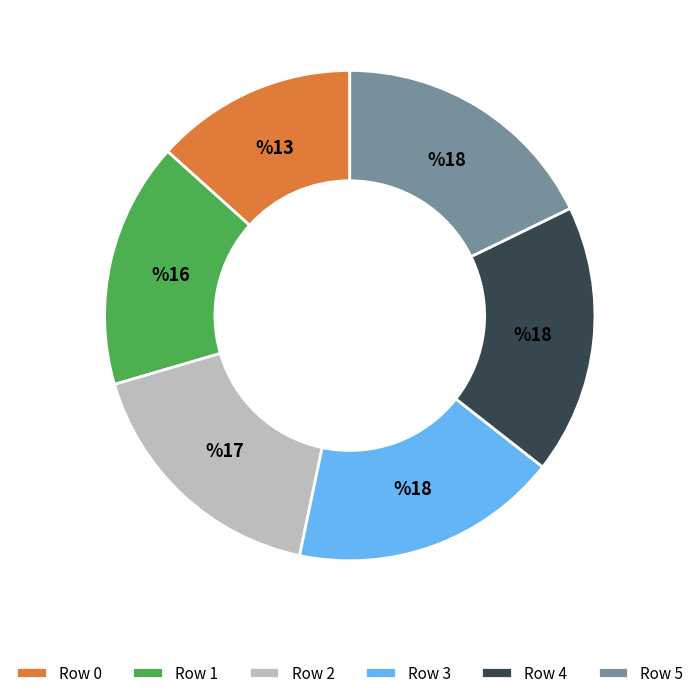

Is it true that Row 2 is 17% of the pie?

True